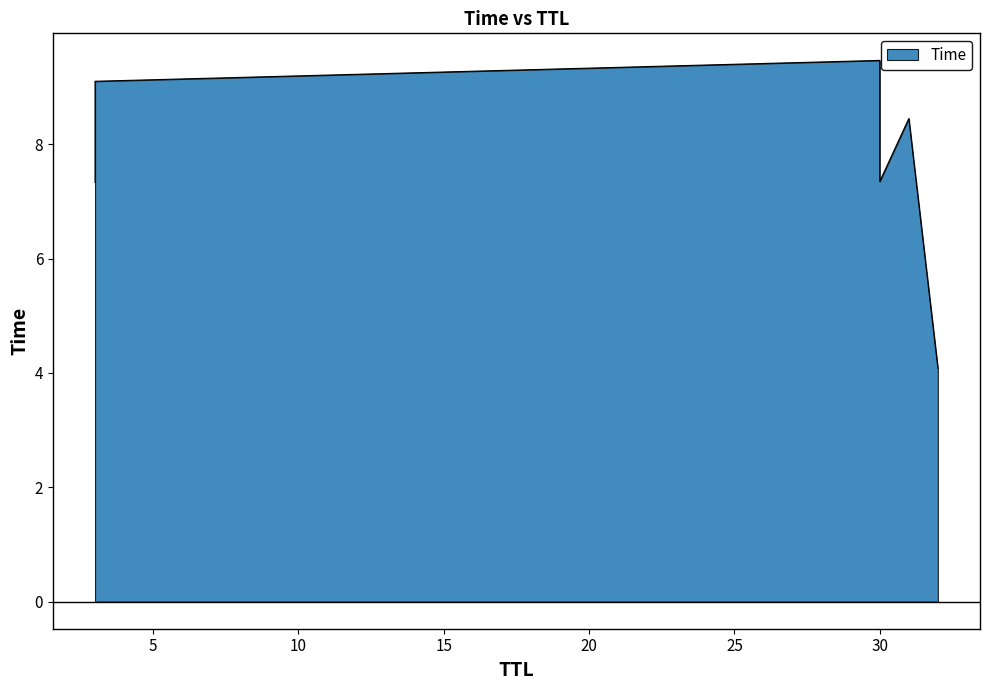

What is the sum of the values at 31 and 3?

15.8